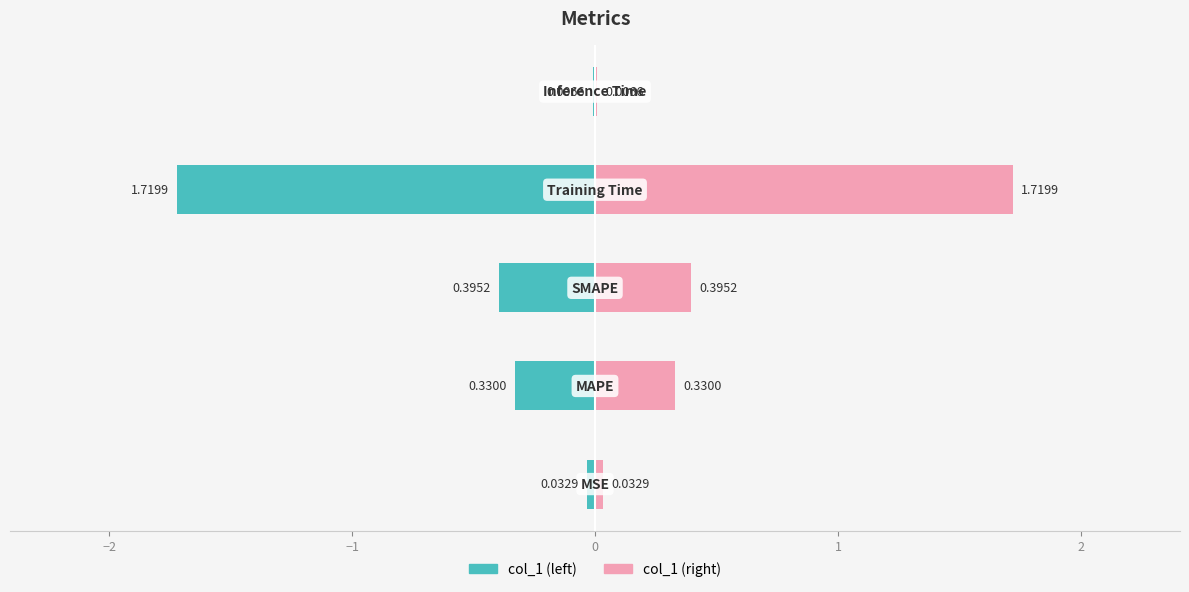

What is the value of the col_1 (right) bar at the 4th from the left?

1.7